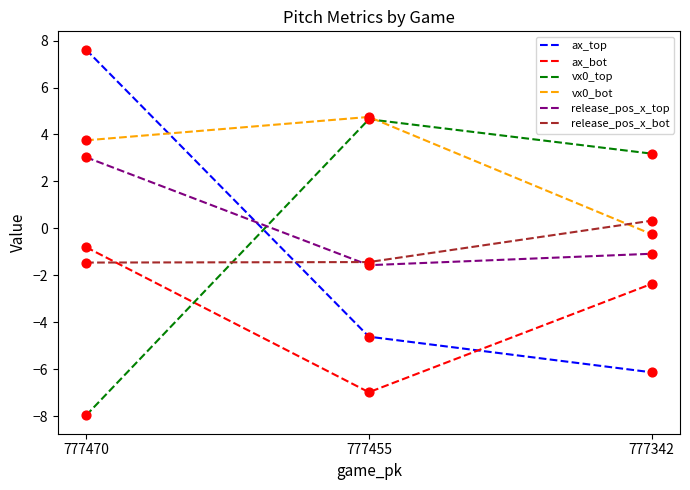

What is the total value across all series at 777342?

-6.3